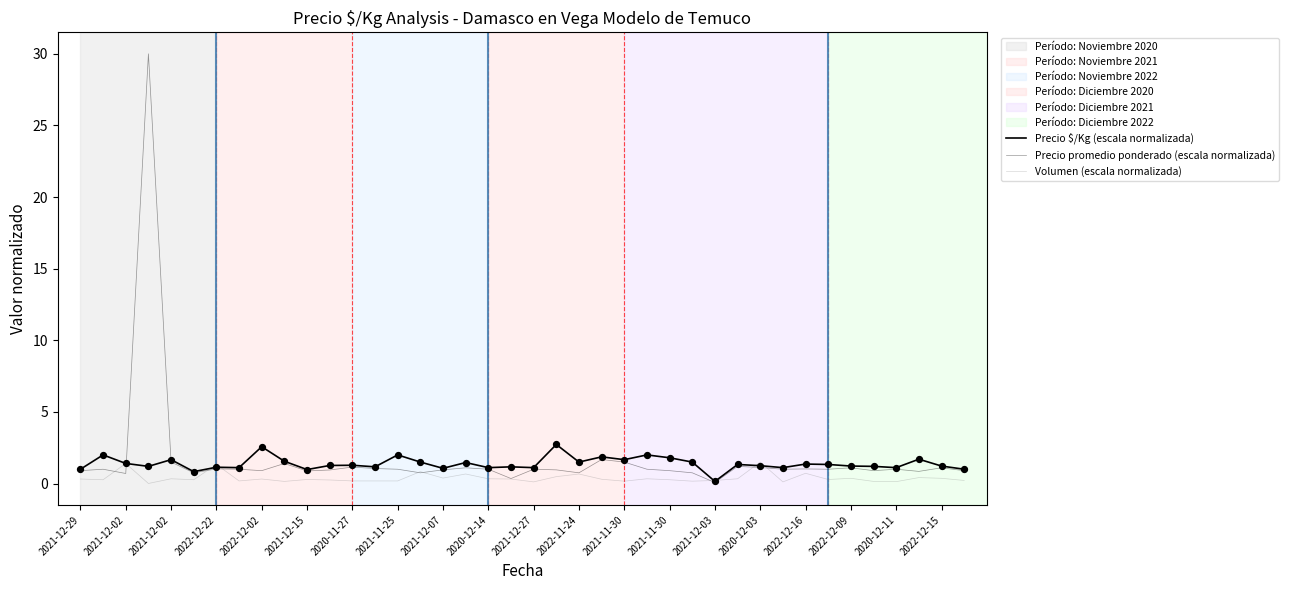

Does the chart have visible grid lines?

No